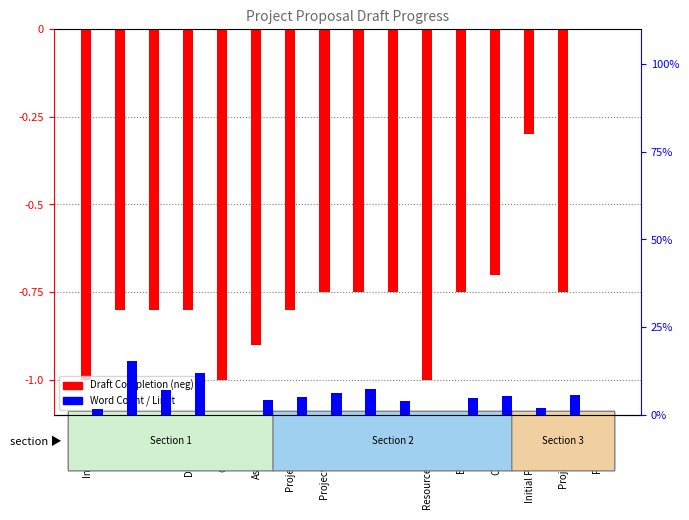

What is the total value across all series at Project Benefits?

-0.8